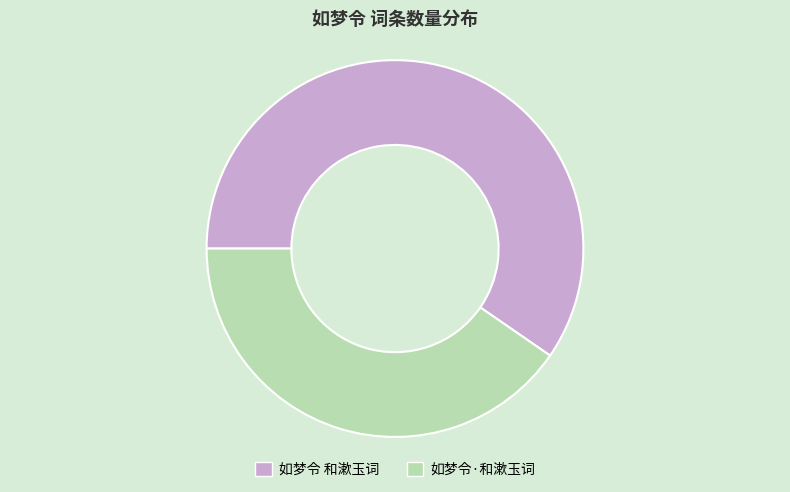

Combined, do 如梦令·和漱玉词 and 如梦令 和漱玉词 account for over 50%?

Yes